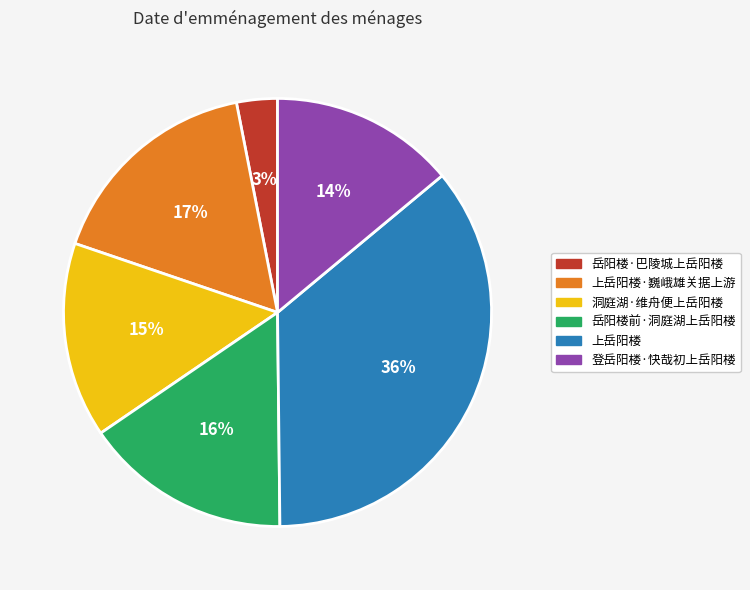

How many slices are in this pie chart?

6